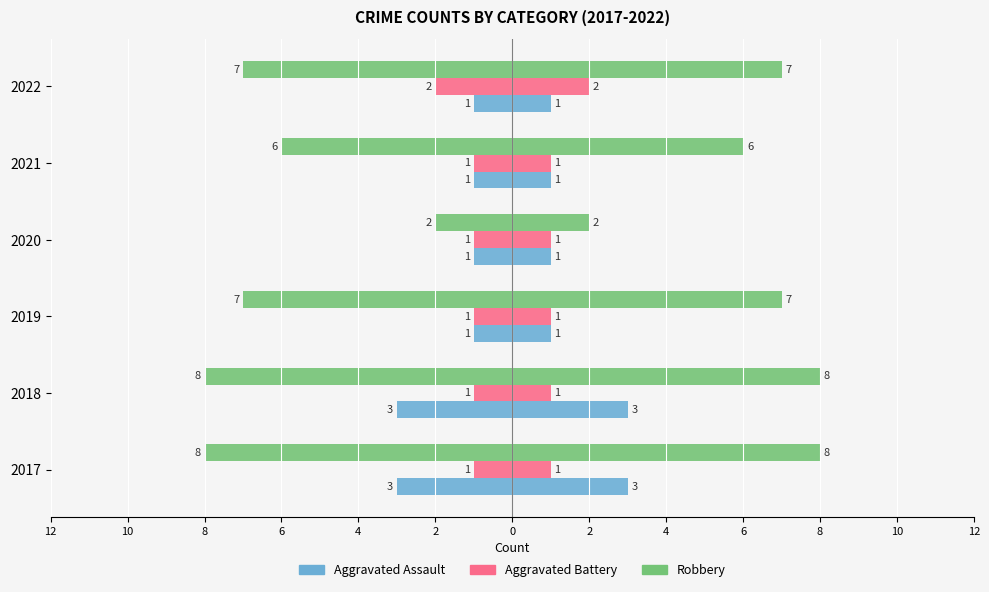

Reading left to right, what are all the values shown in this chart?

Aggravated Assault: -3	-3	-1	-1	-1	-1
Aggravated Battery: -1	-1	-1	-1	-1	-2
Robbery: -8	-8	-7	-2	-6	-7